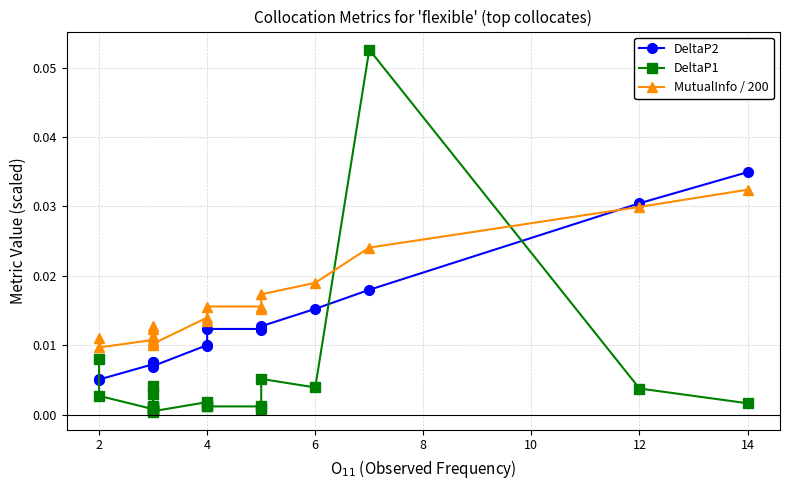

True or false: DeltaP2 has more than 2 points higher than both neighbors.

True